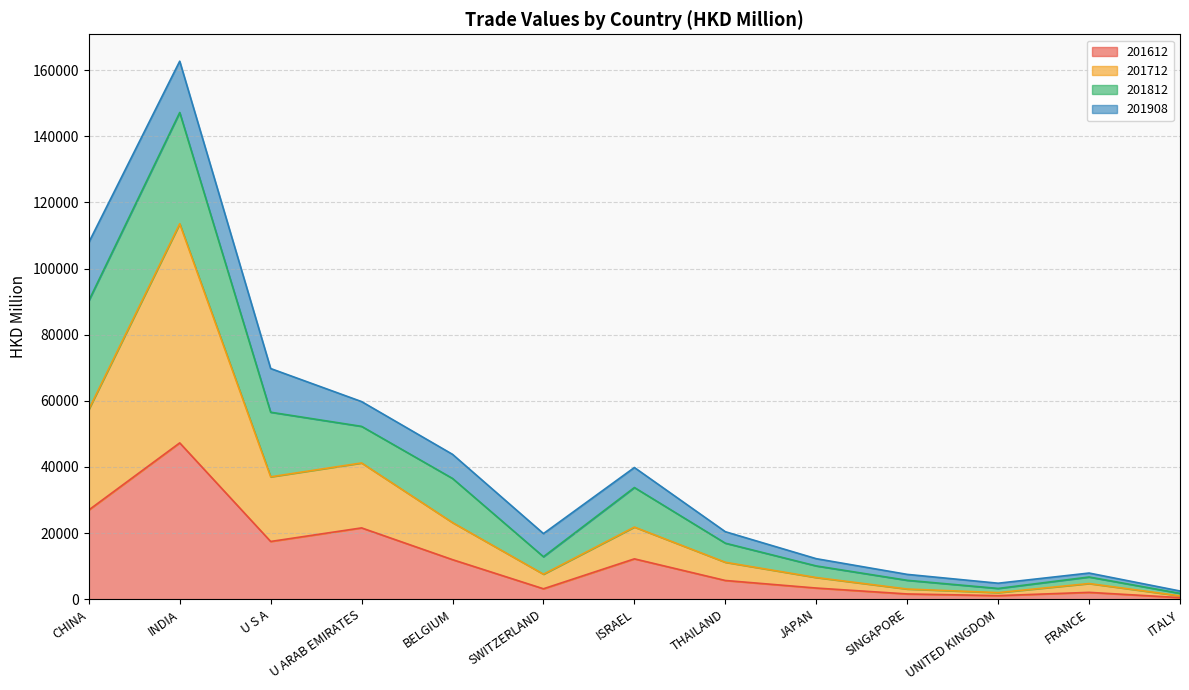

True or false: 201712 and 201612 intersect in this chart.

False